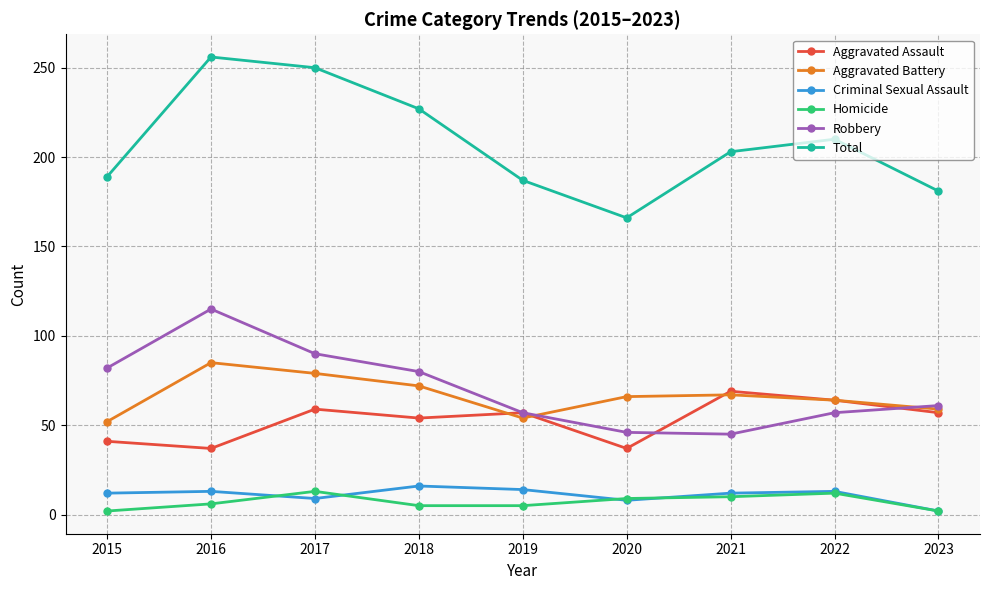

What is the value of the Robbery point at the 7th from the left?

45